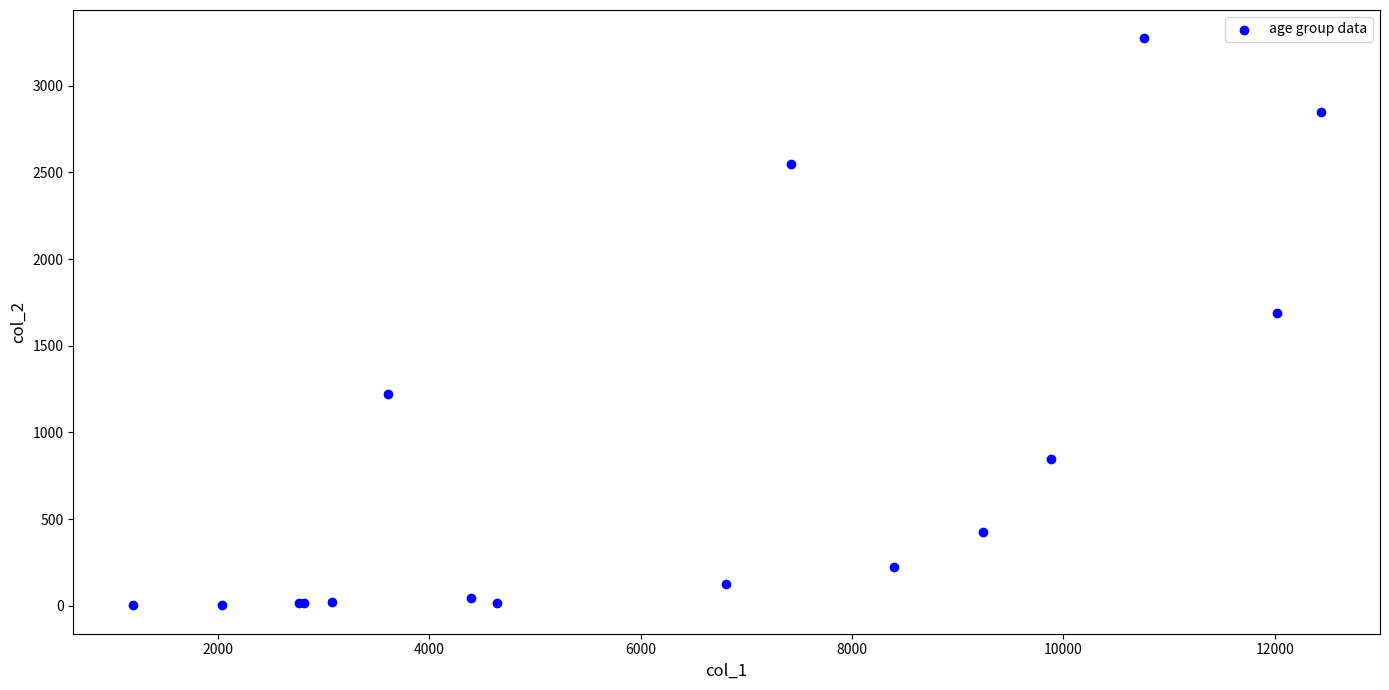

What Y value in the scatter plot is closest to 1638?

1690